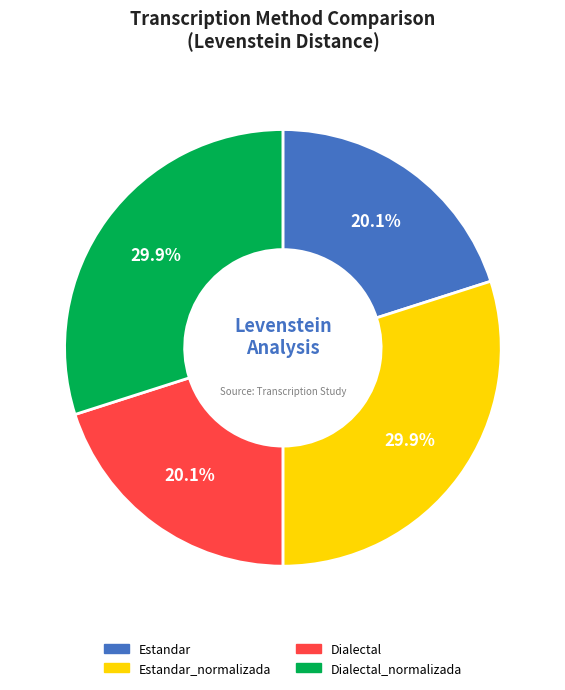

How many slices are in this pie chart?

4